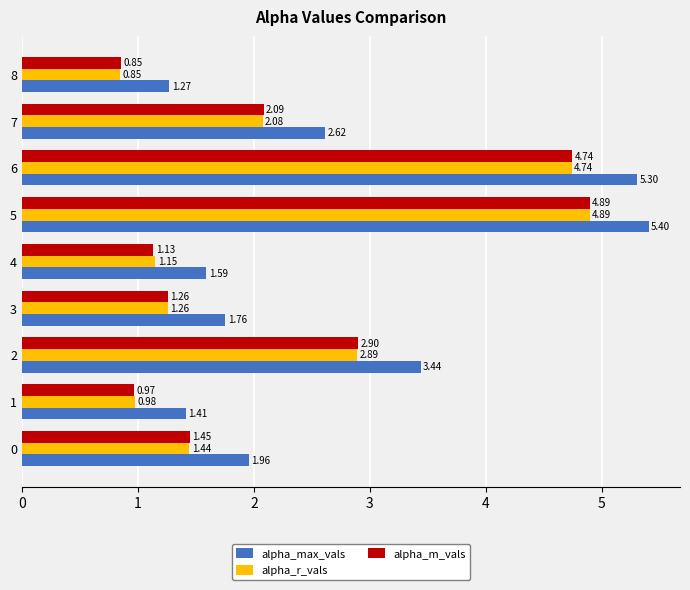

At 2, list the series in order from largest to smallest.

alpha_max_vals, alpha_m_vals, alpha_r_vals